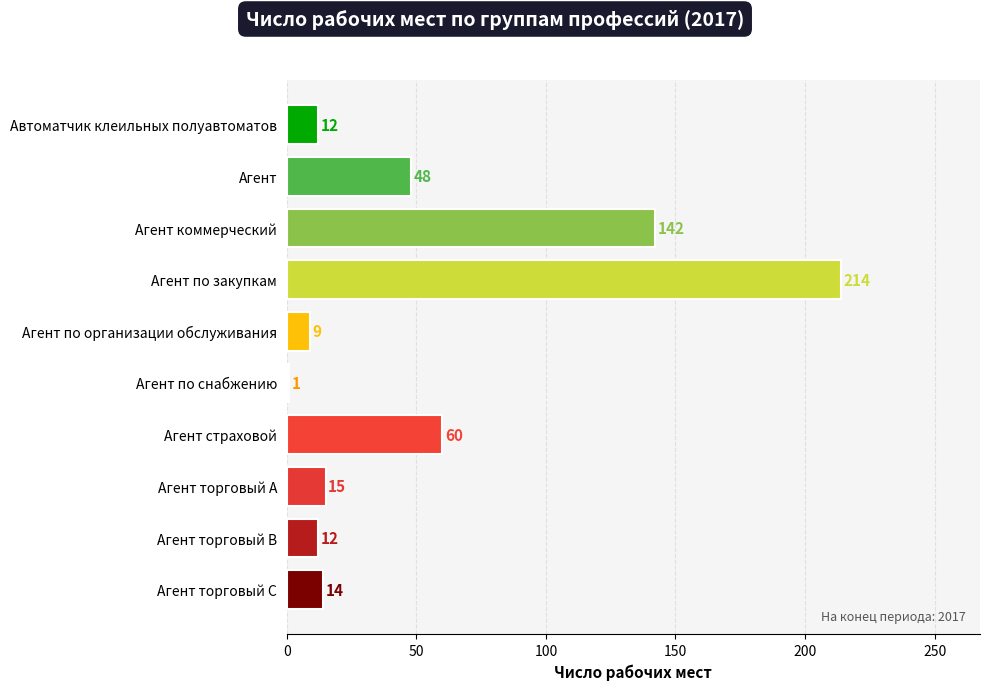

What is the difference between the maximum and minimum values?

213